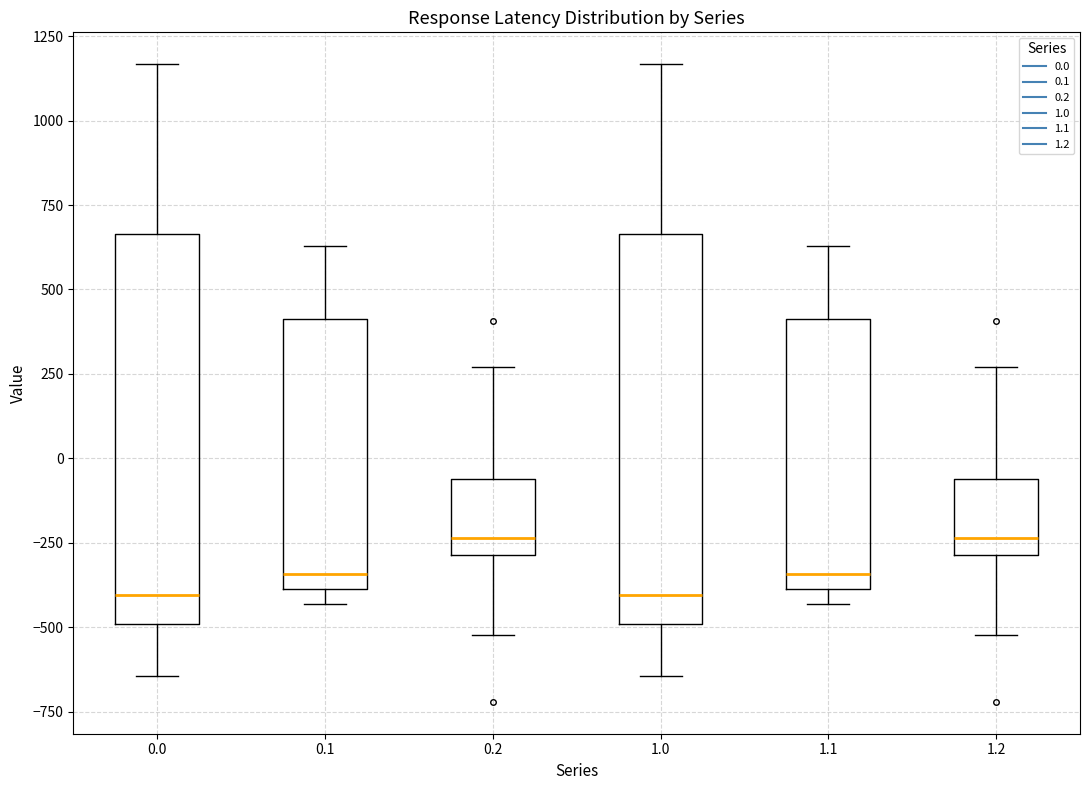

Reading left to right, transcribe this box plot: for each box, give where its median line is, the range the box spans, and where its two whiskers end, as read against the y-axis. The values are not printed on the chart, so give them approximately, as read against the axis.

0.0: median -400, box -500 to 650, whiskers -650 to 1150
0.1: median -350, box -400 to 400, whiskers -450 to 650
0.2: median -250, box -300 to -50, whiskers -500 to 250
1.0: median -400, box -500 to 650, whiskers -650 to 1150
1.1: median -350, box -400 to 400, whiskers -450 to 650
1.2: median -250, box -300 to -50, whiskers -500 to 250